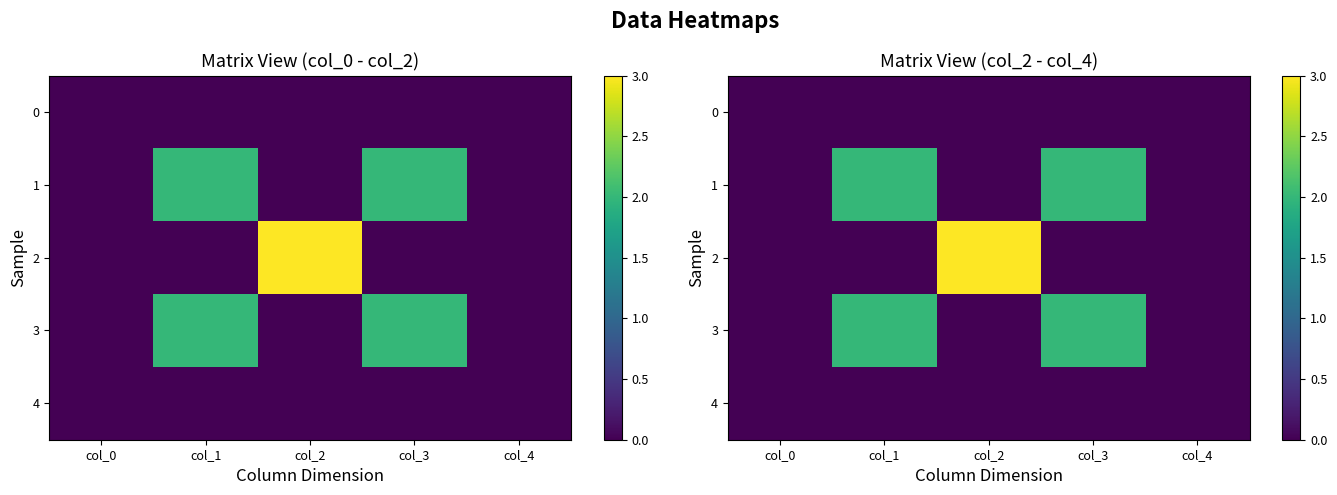

At which category is the sum across all series the highest?

col_1